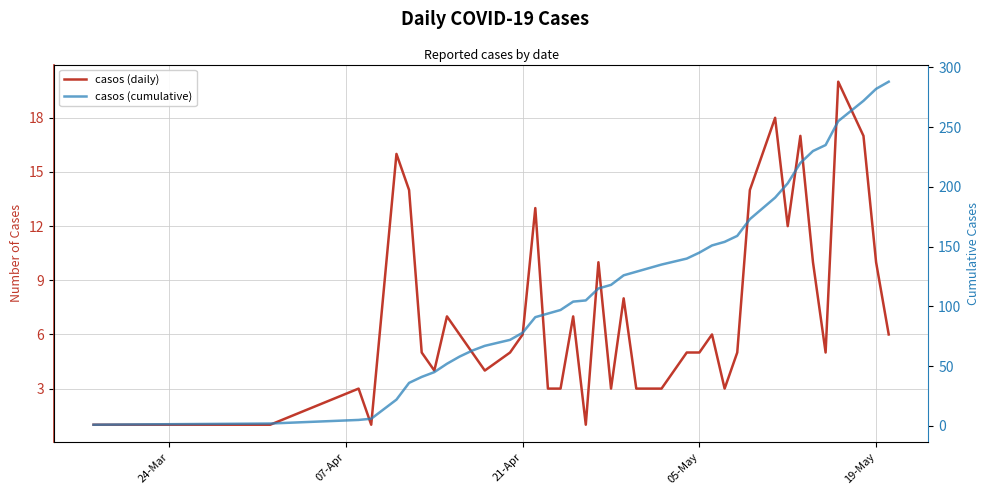

What is the difference between the second highest and minimum values in the casos (daily) series?

17